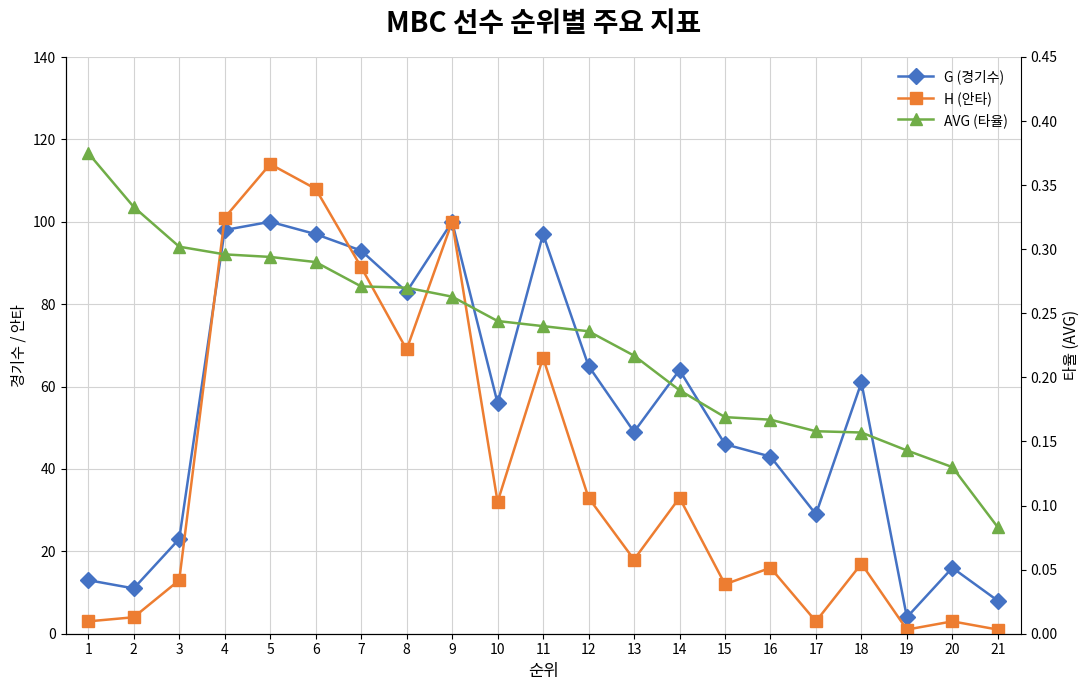

What is the sum of all G (경기수) values?

1156.0